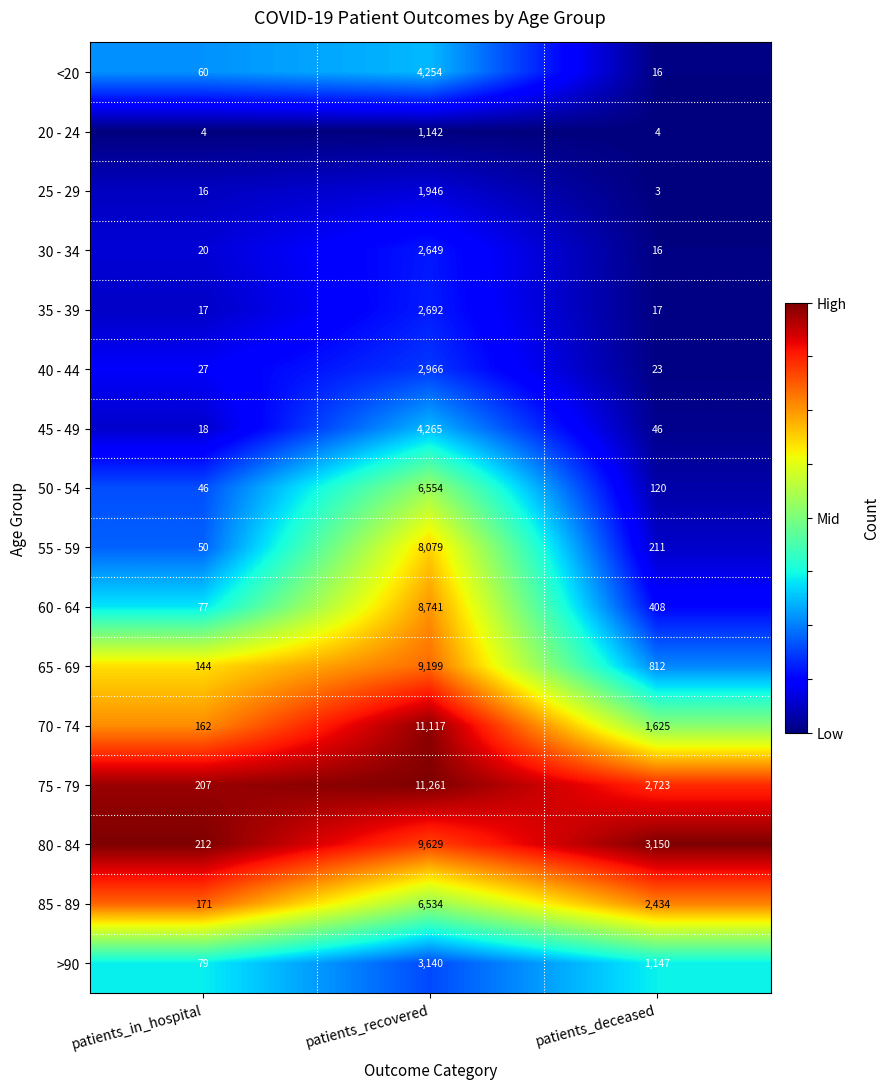

Which label corresponds to the smallest value in the chart?

patients_deceased